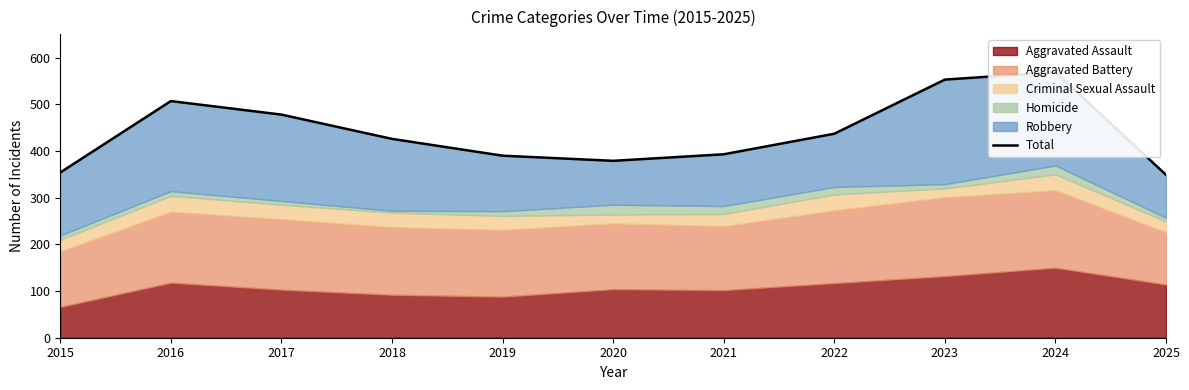

Reading right to left, extract all data points from this chart.

2025=349	2024=569	2023=553	2022=437	2021=393	2020=379	2019=390	2018=426	2017=478	2016=507	2015=354